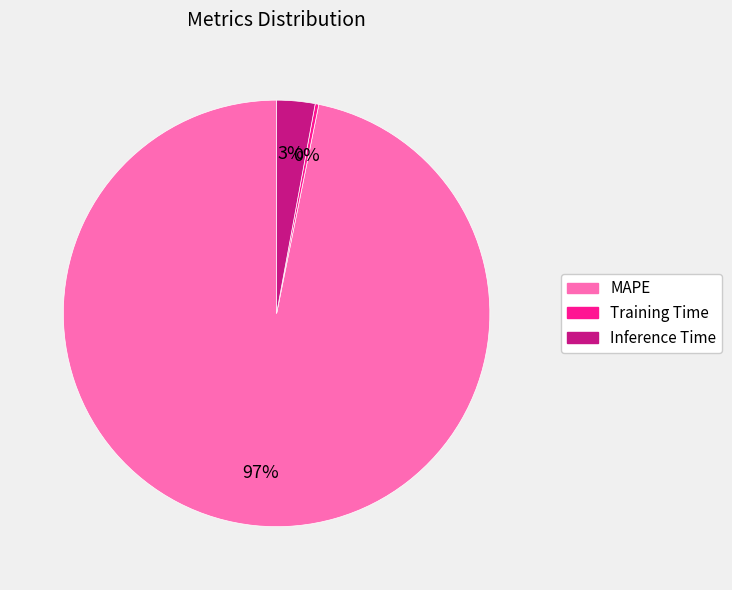

To the nearest percent, what is the difference between the largest and smallest slice percentages?

97%